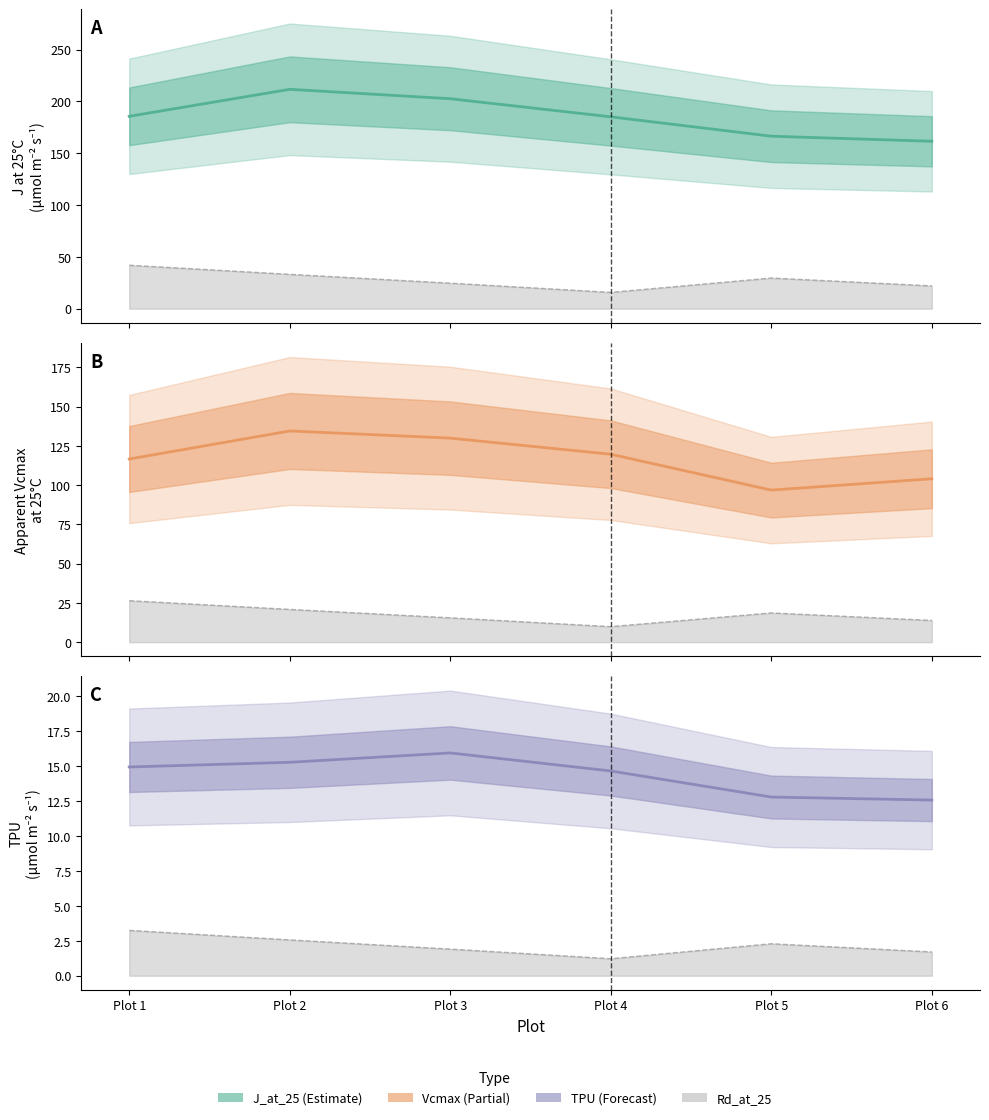

Reading left to right, what are all the values shown in this chart?

J_at_25: 185.6	211.6	202.6	185.1	166.4	161.5
Rd_at_25 line: 3.2	2.6	1.9	1.2	2.3	1.7
Apparent Vcmax_at_25: 116.7	134.5	130.0	119.7	96.9	104.1
TPU: 14.9	15.3	15.9	14.6	12.8	12.6